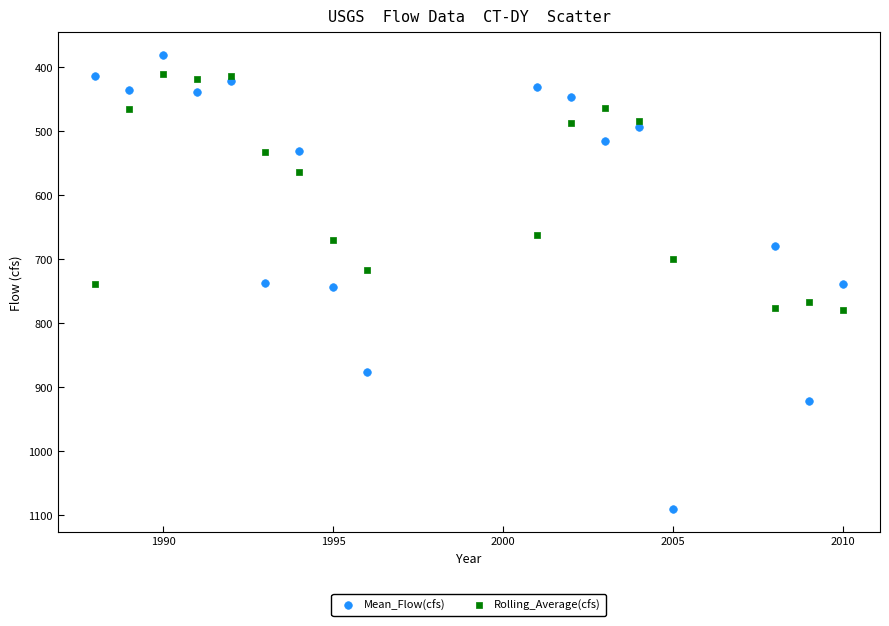

Which series reaches the maximum Y coordinate?

Mean_Flow(cfs)